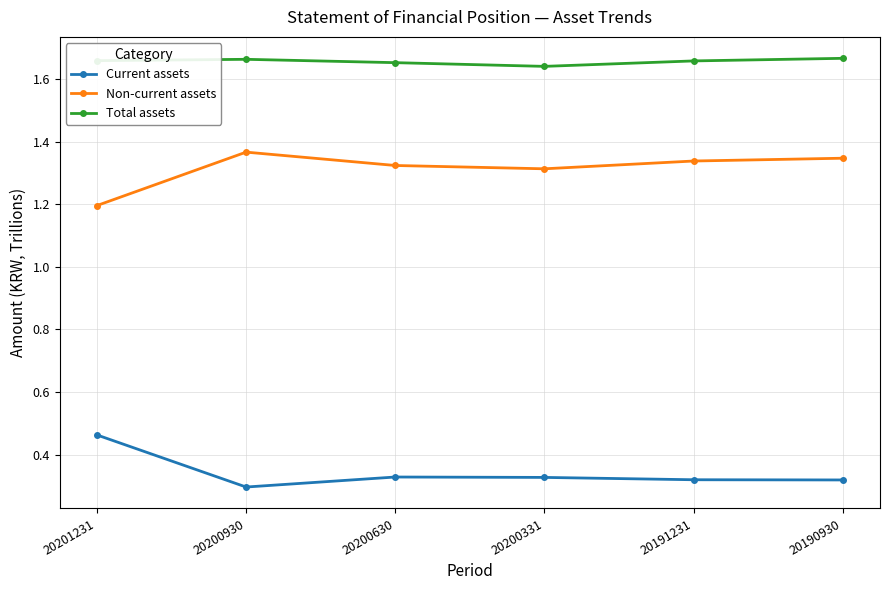

True or false: Current assets and Non-current assets intersect in this chart.

False